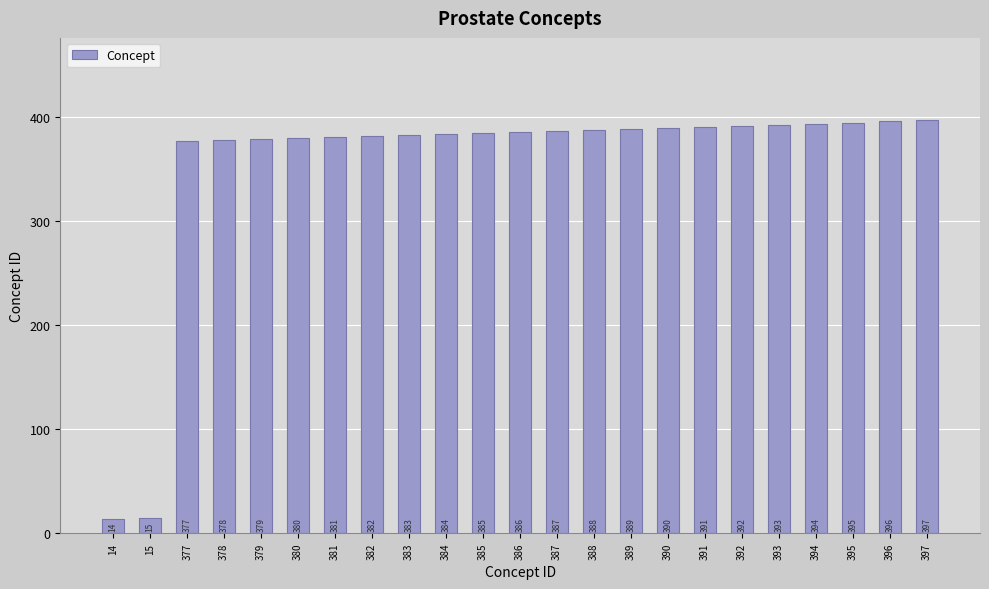

What is the smallest value displayed?

14